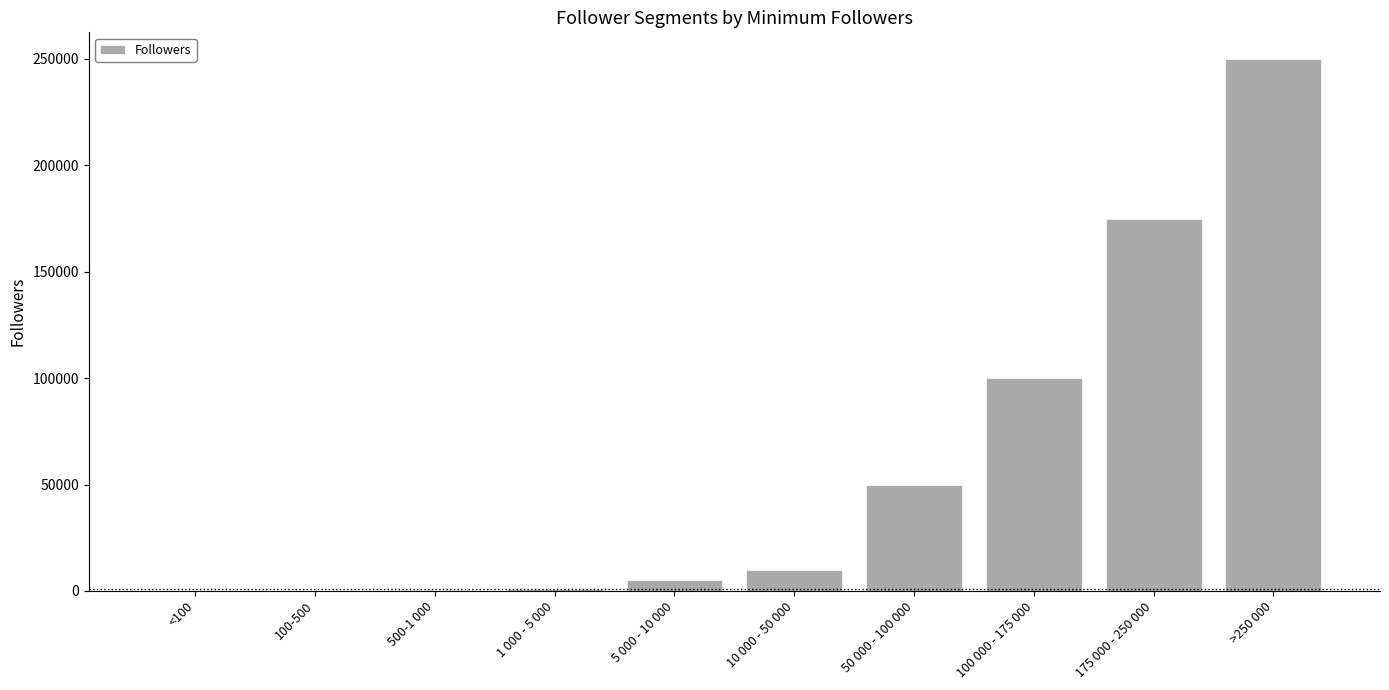

Count the number of data series in this chart.

1